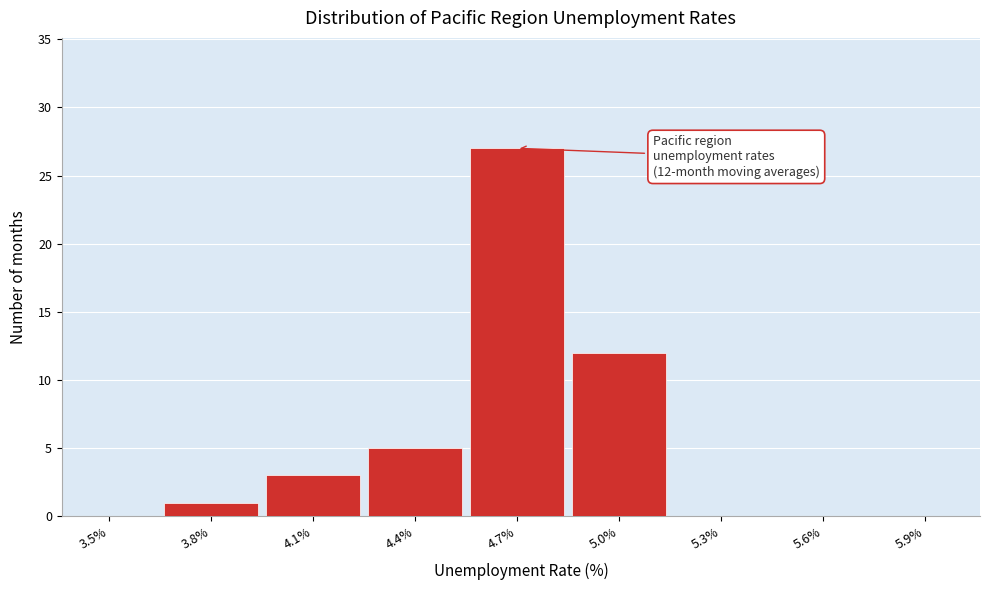

Reading left to right, extract all data points from this chart.

3.5%=0	3.8%=1	4.1%=3	4.4%=5	4.7%=27	5.0%=12	5.3%=0	5.6%=0	5.9%=0